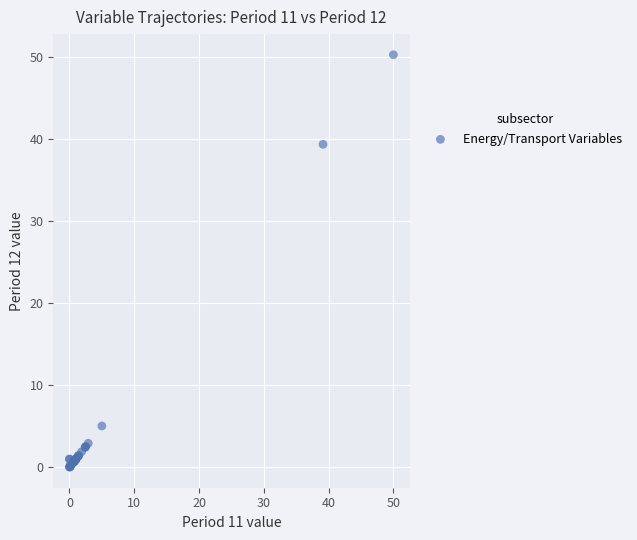

What Y value in the scatter plot is closest to 25?

39.4